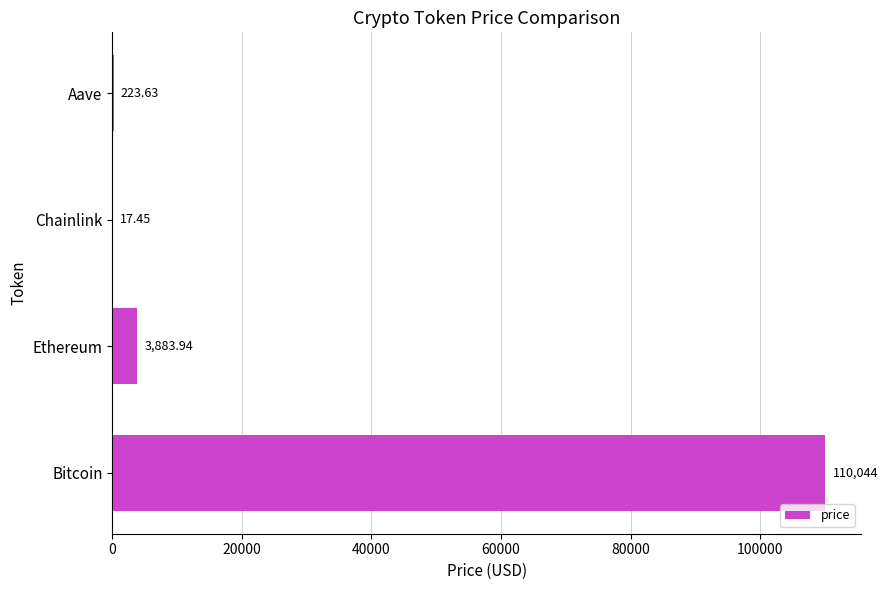

Where is the data nearest to the value 55030?

Ethereum